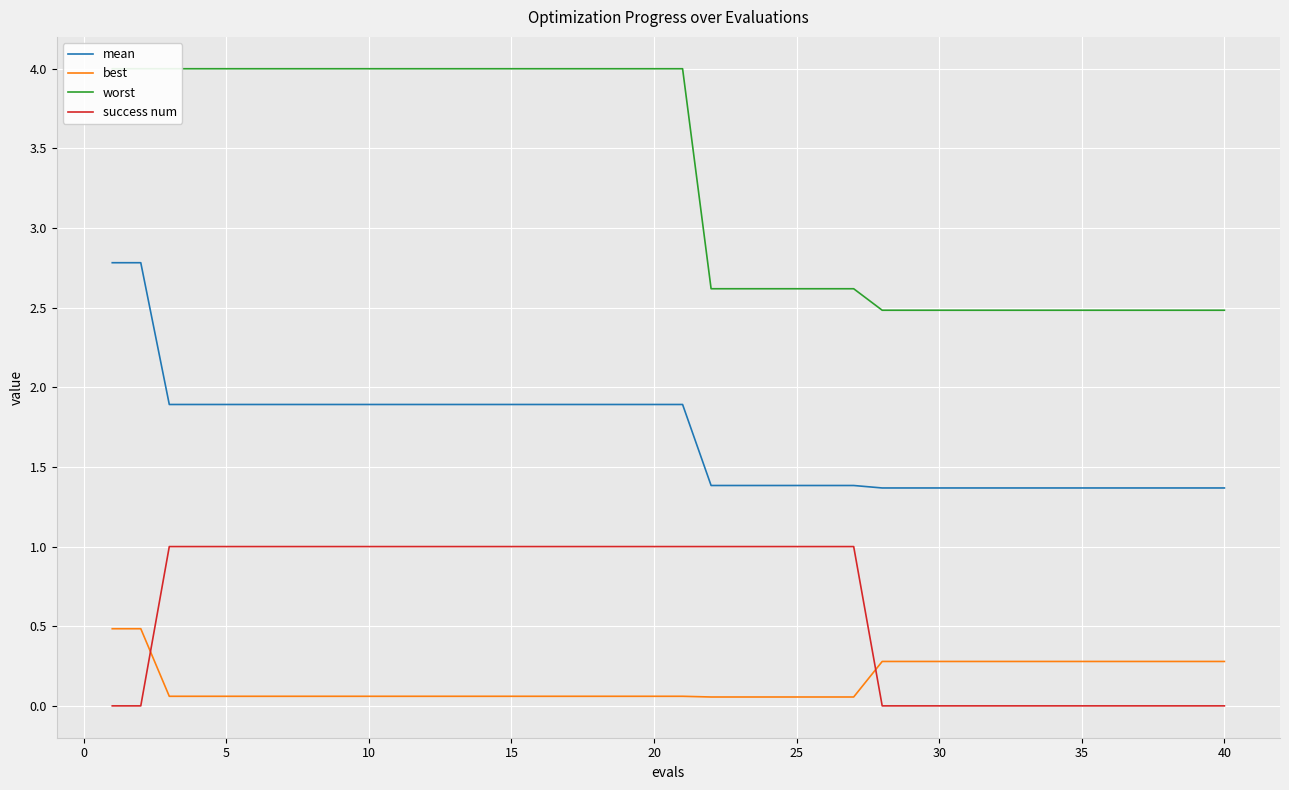

The value of mean at 20 is 0.9. True or false?

False